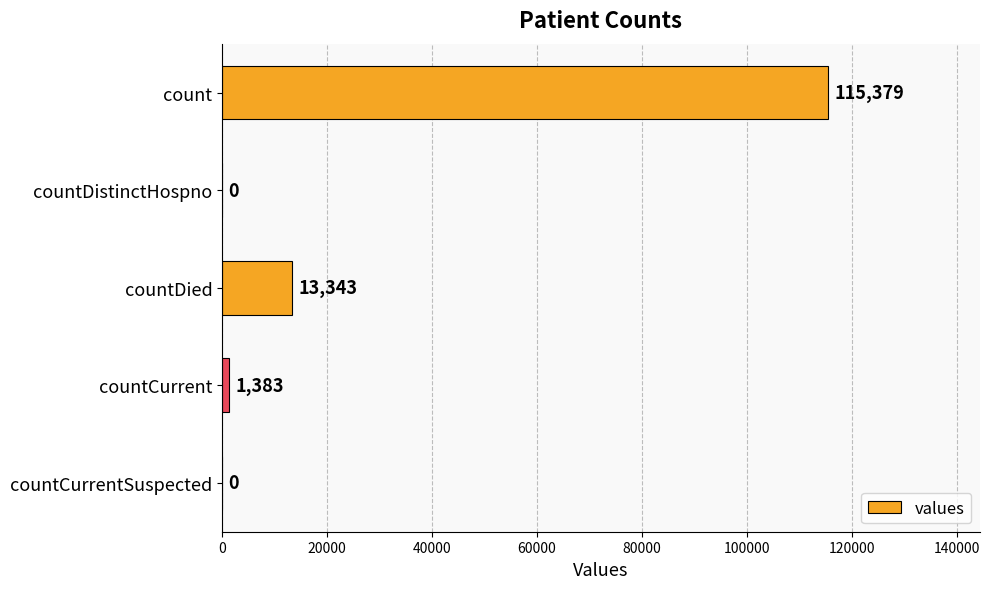

How many positive values are there?

3